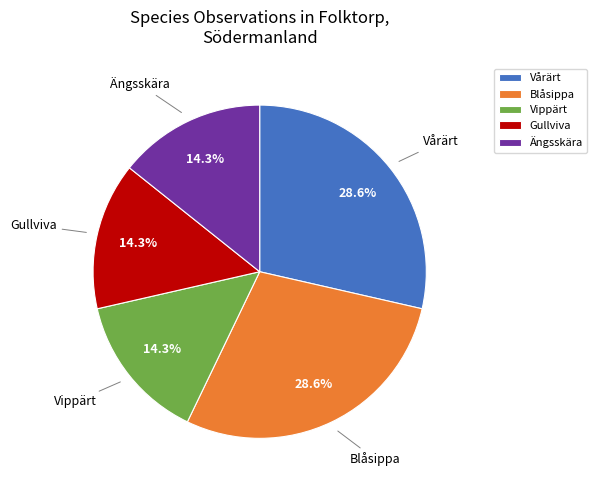

What is the ratio of the value at Blåsippa to the value at Vårärt?

1.0